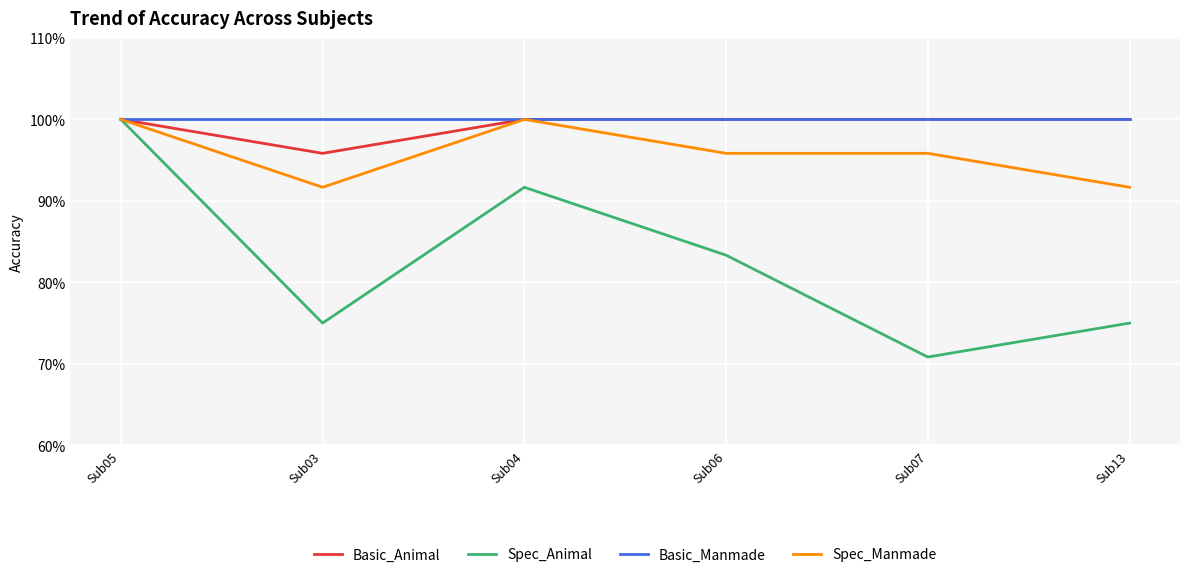

Does the chart have visible grid lines?

Yes